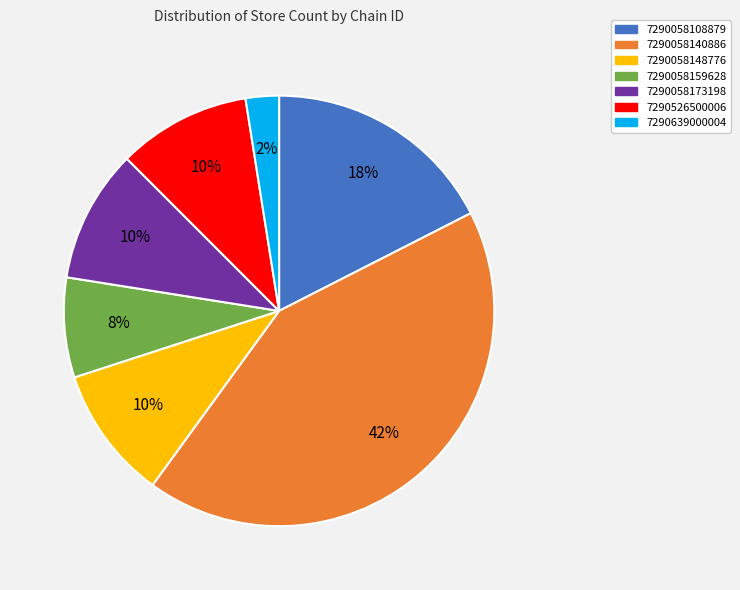

Is it true that 7290526500006 is 18% of the pie?

False